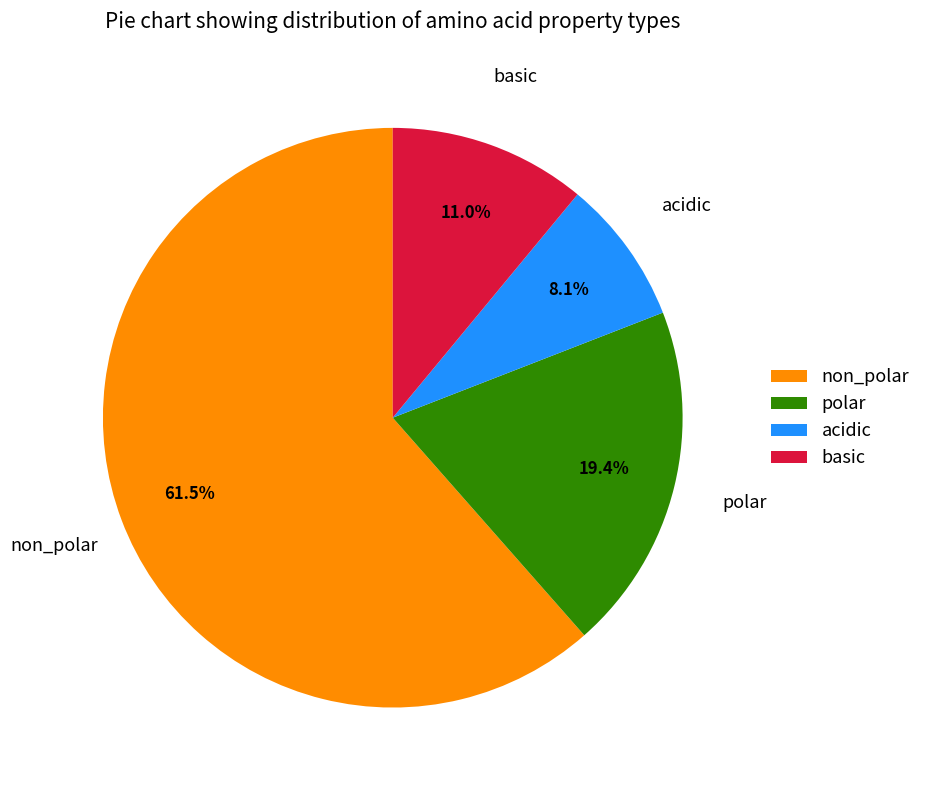

To the nearest percent, what percentage of the pie is polar?

19%